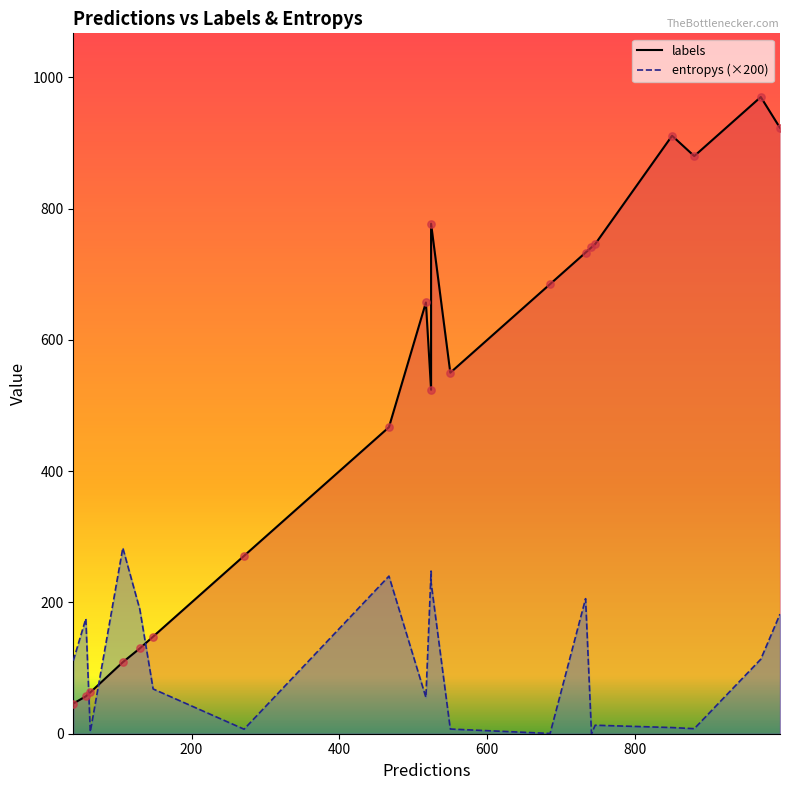

Which series reaches the minimum Y coordinate?

entropys